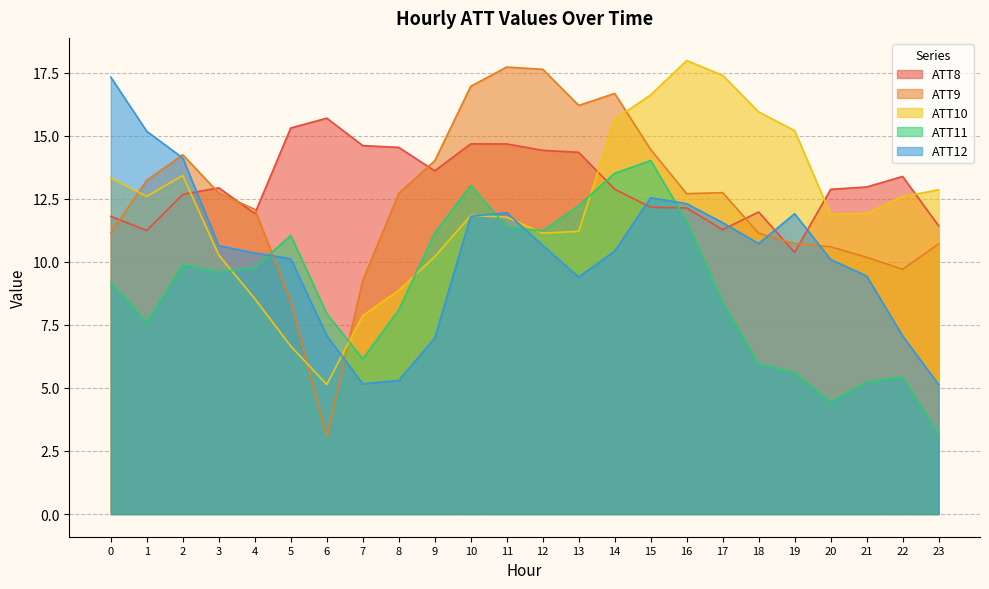

What is the difference between the maximum and second lowest values in the ATT9 series?

9.3